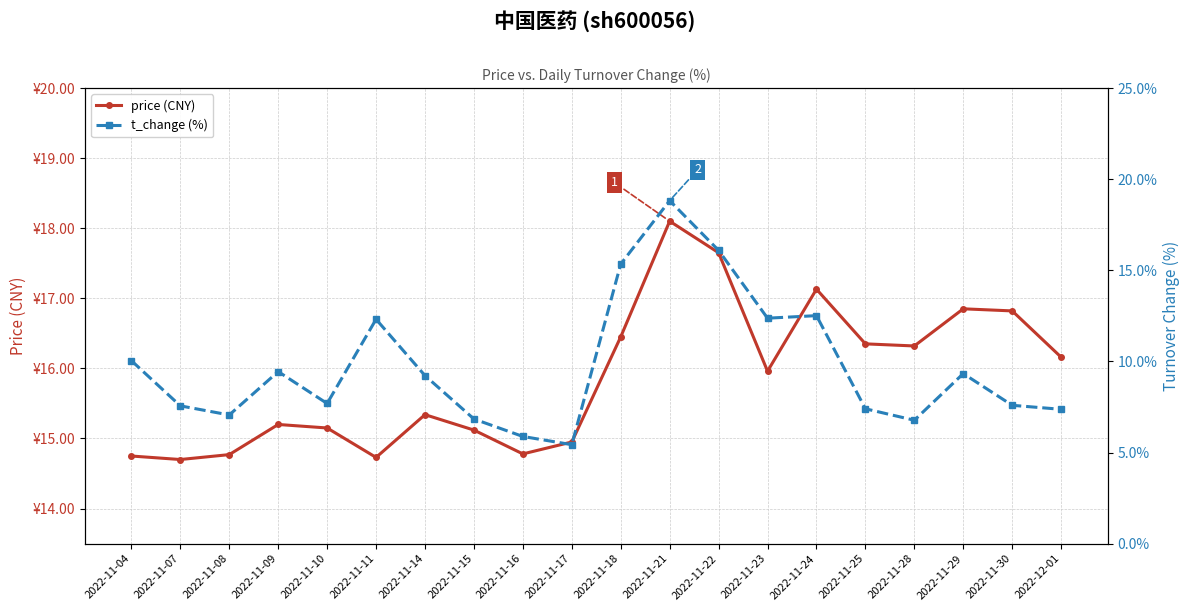

What is the difference between the maximum and second lowest values in the t_change (%) series?

12.9